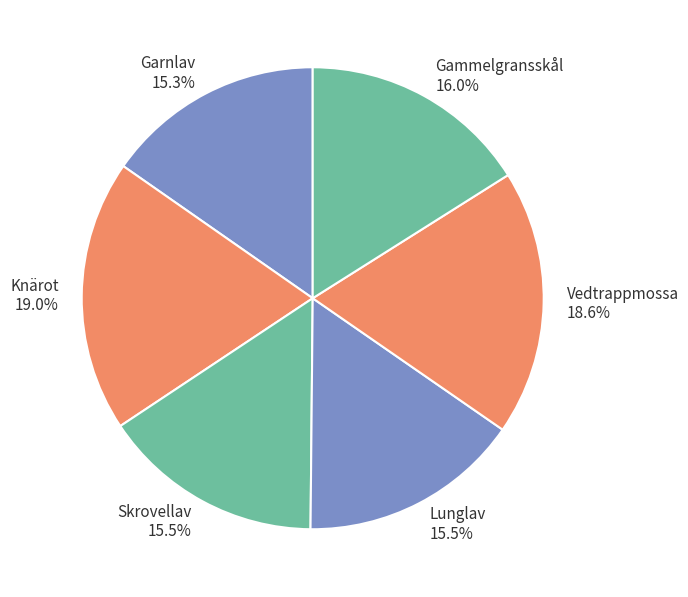

Does Skrovellav account for over 50% of the chart?

No